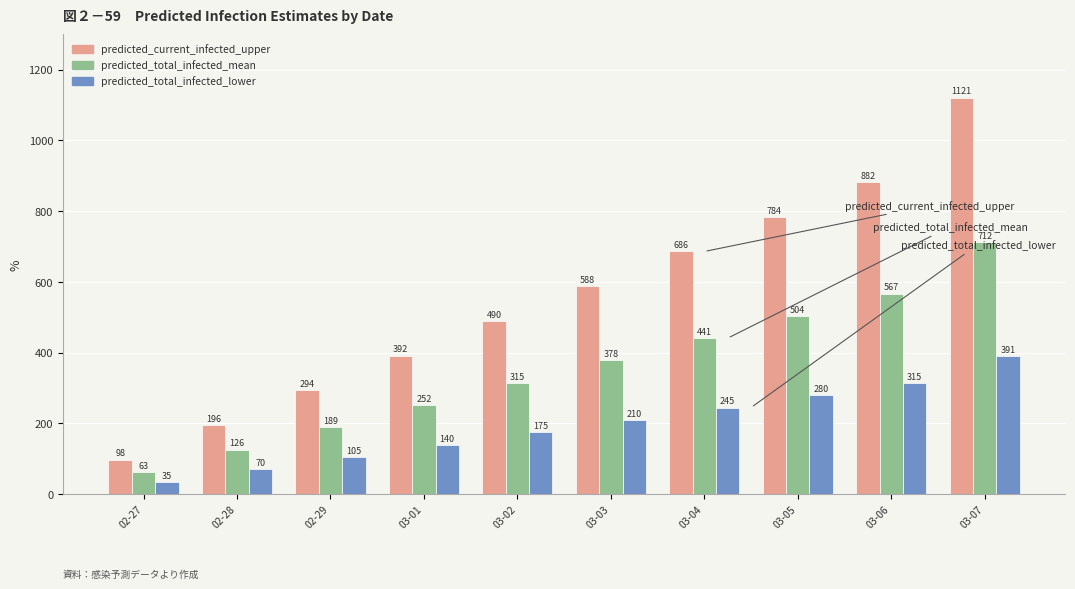

Is it true that predicted_total_infected_mean equals 424 at 03-01?

False